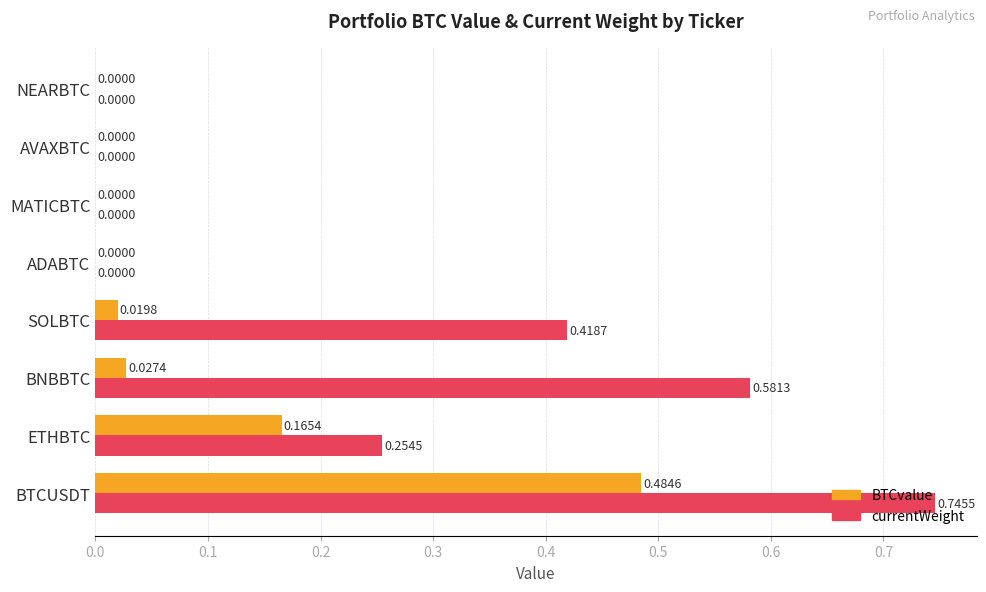

Which series has the largest total across all categories?

currentWeight